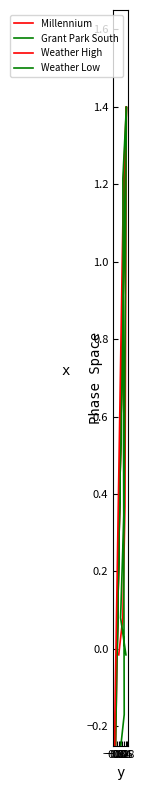

What is the label of the 1st point from the right?

0.2